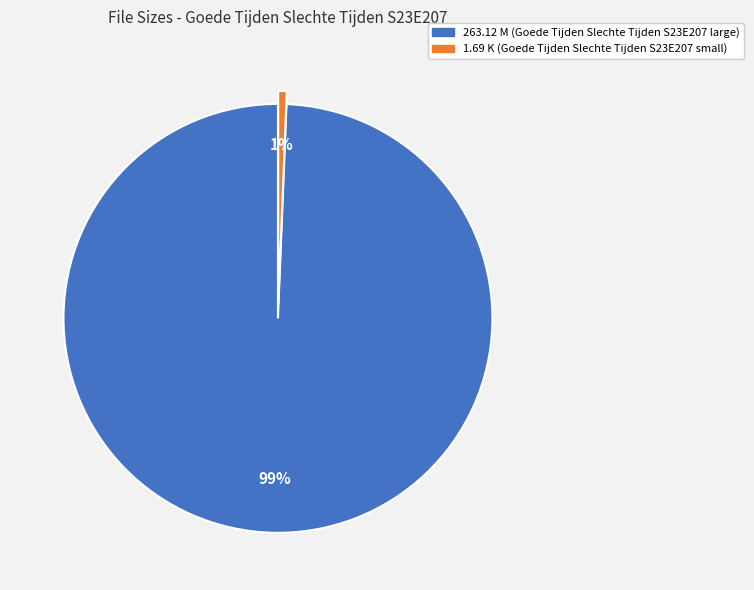

To the nearest percent, what is the average slice percentage?

50%